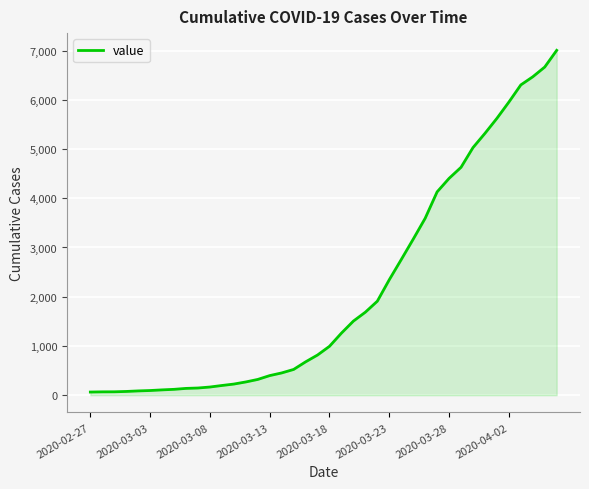

Does the chart have visible grid lines?

Yes